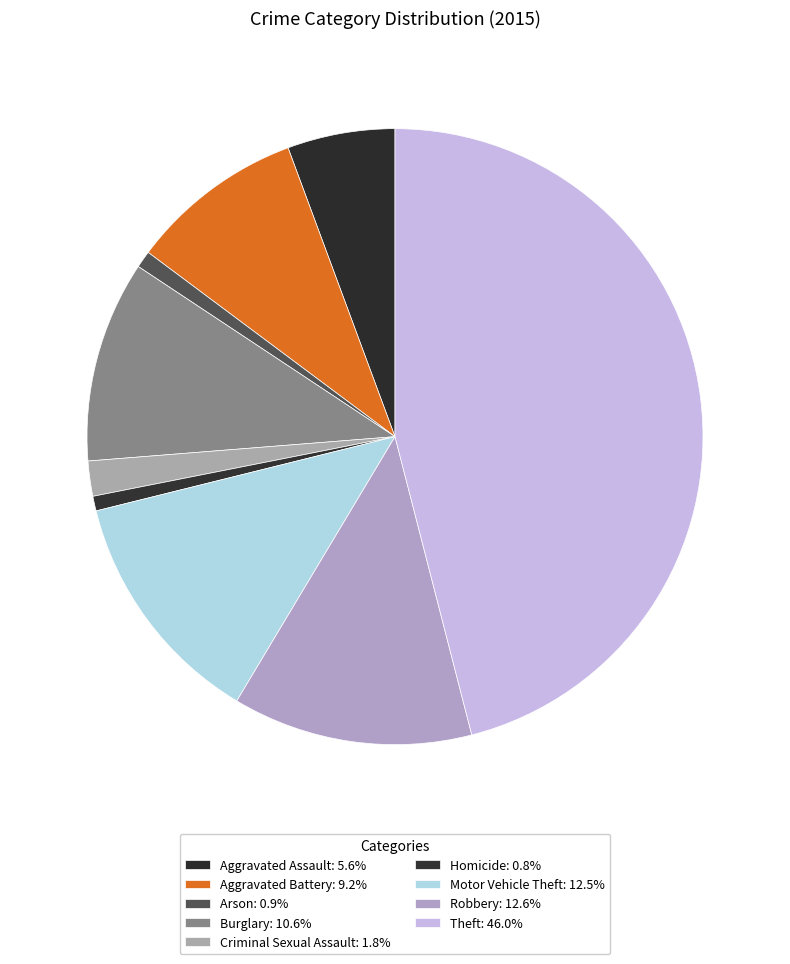

What is the ratio of the value at Arson to the value at Robbery?

0.1